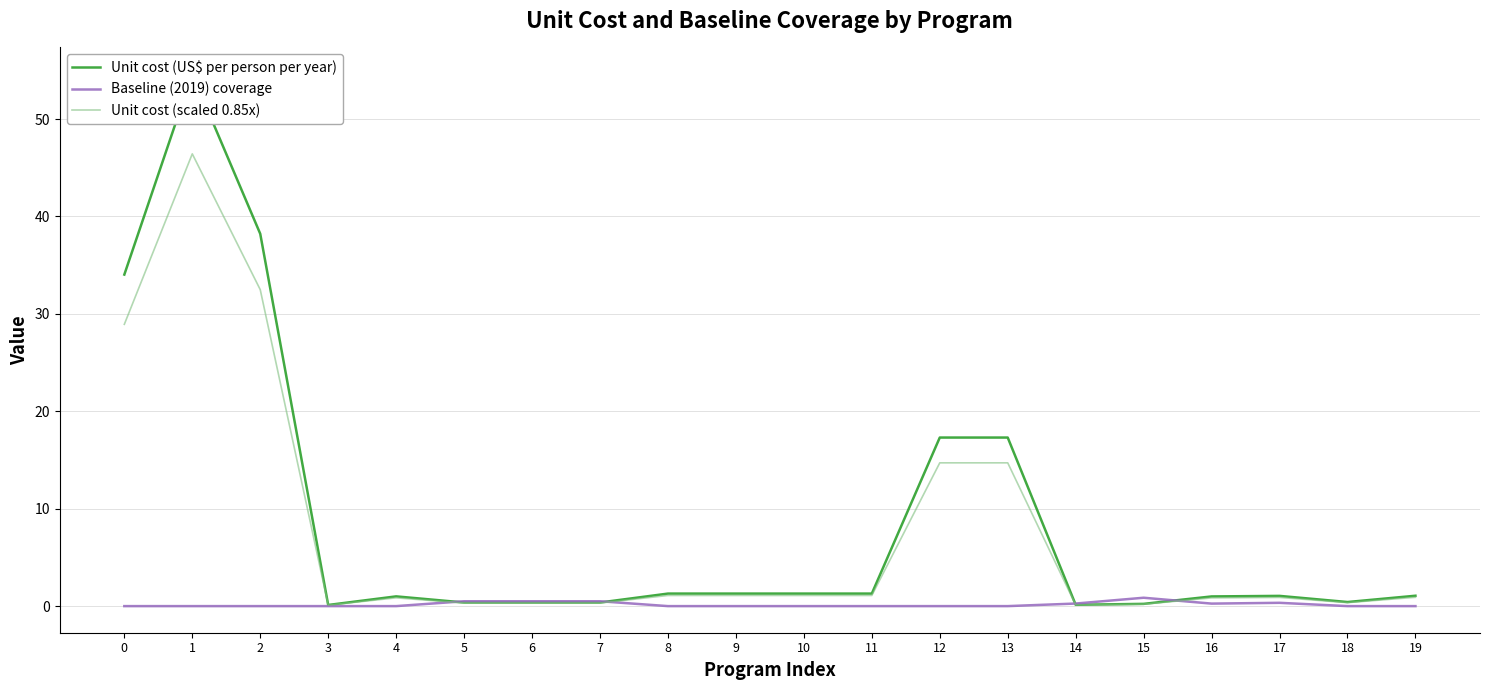

How many categories are shown in the chart?

20